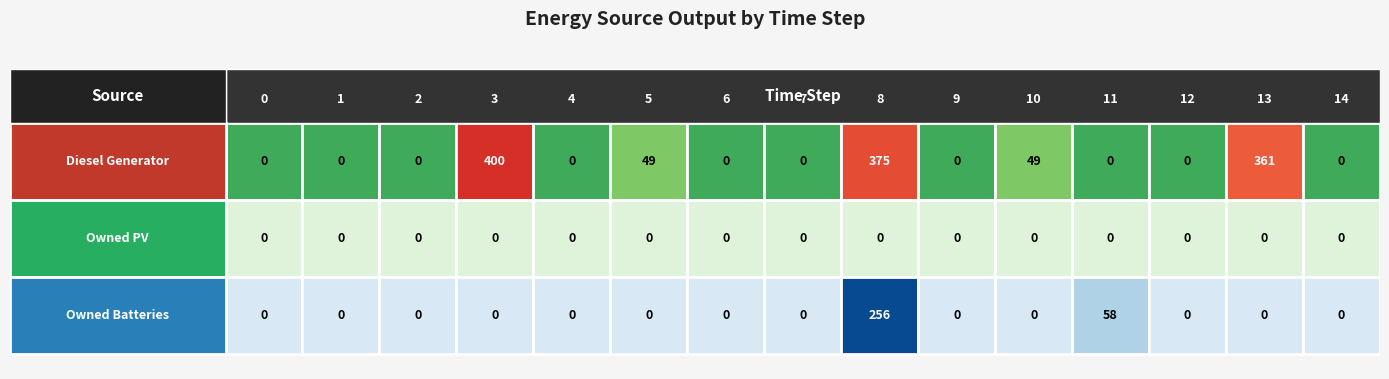

Rank the categories by Diesel Generator value from lowest to highest.

0, 1, 2, 4, 6, 7, 9, 11, 12, 14, 5, 10, 13, 8, 3